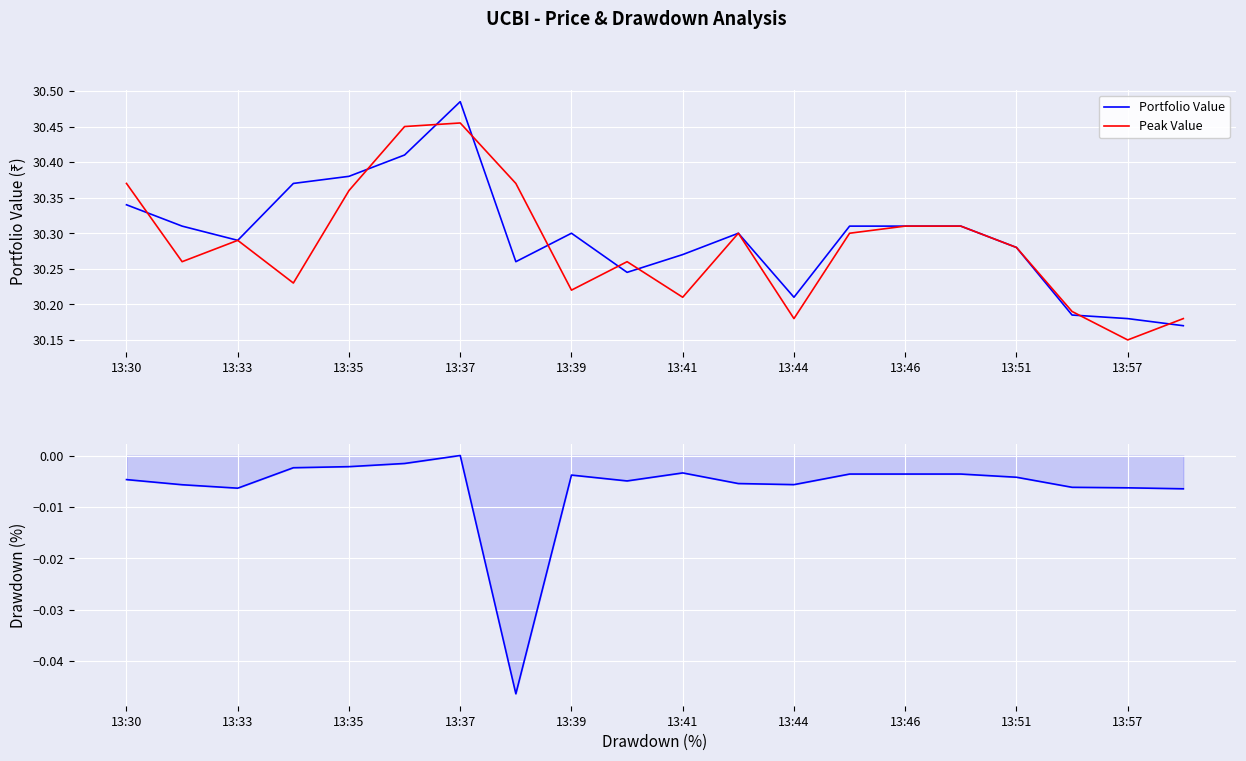

How many lines are shown in the chart?

3